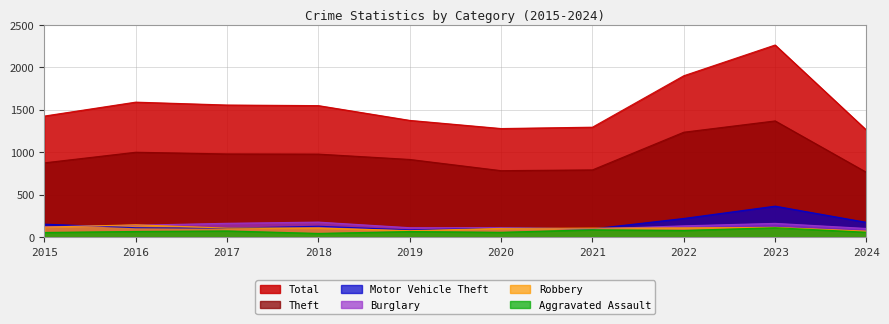

At which category is the sum across all series the highest?

2023